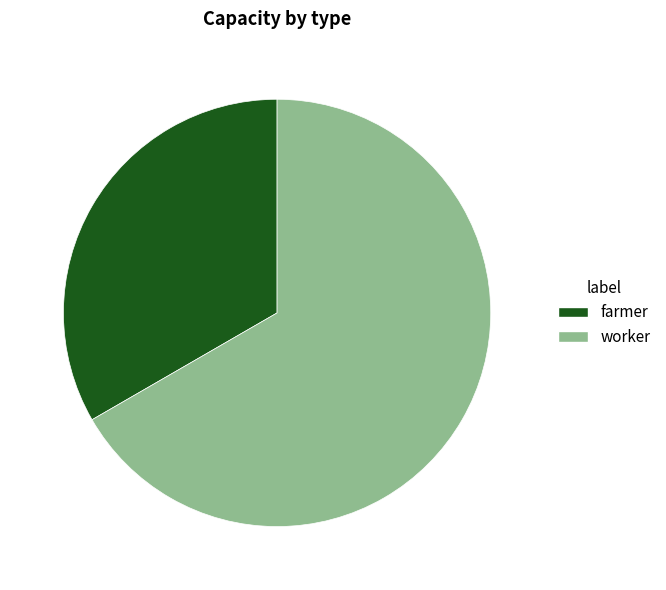

Which category has the biggest portion of the pie?

worker